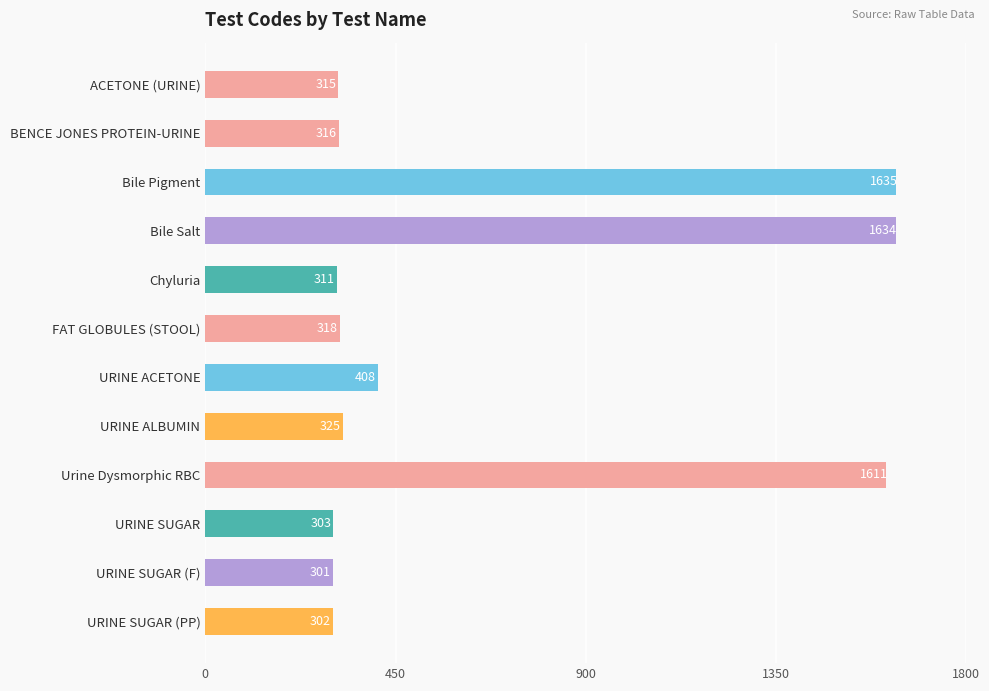

The value at URINE SUGAR is 303. True or false?

True